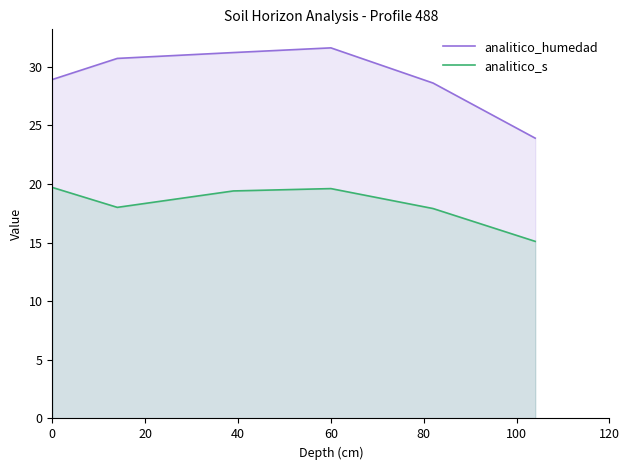

What is the average value of the analitico_s series?

18.3